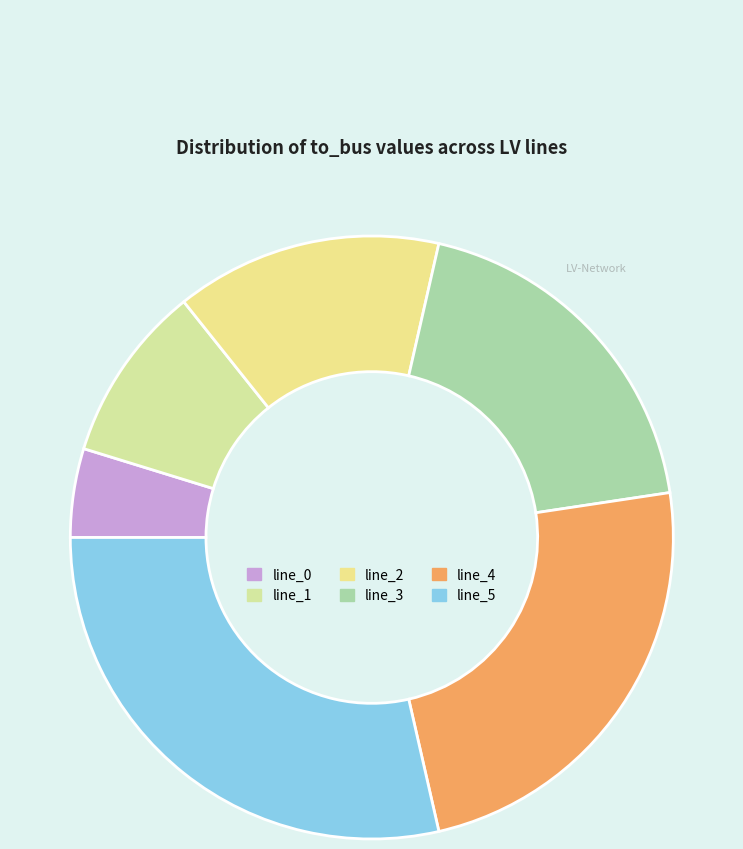

To the nearest percent, what percentage of the pie is line_2?

14%